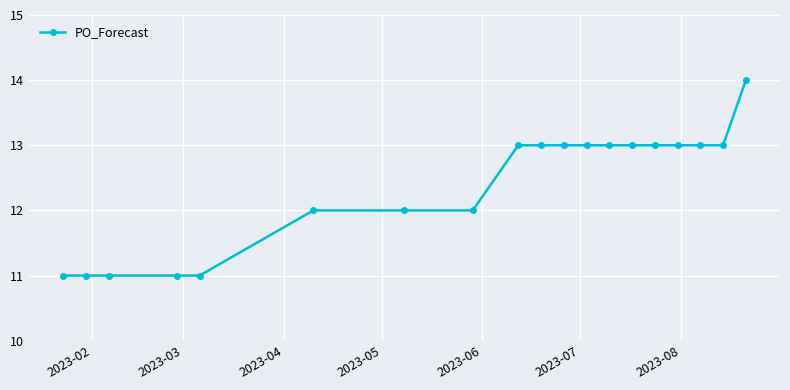

What is the value of the 18th point from the left?

13